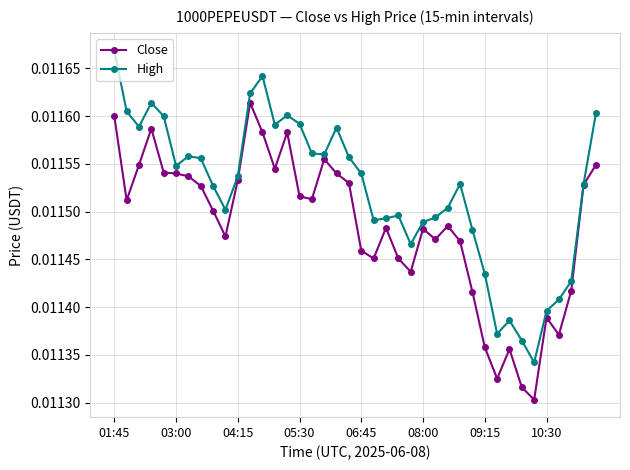

How many categories are shown in the chart?

40